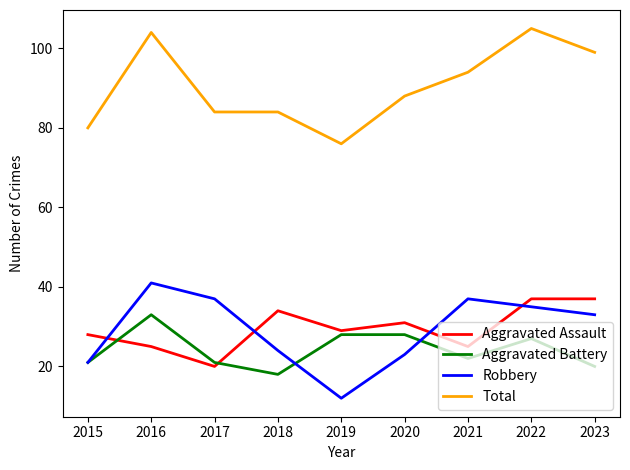

What is the lowest value of the Aggravated Battery series?

18